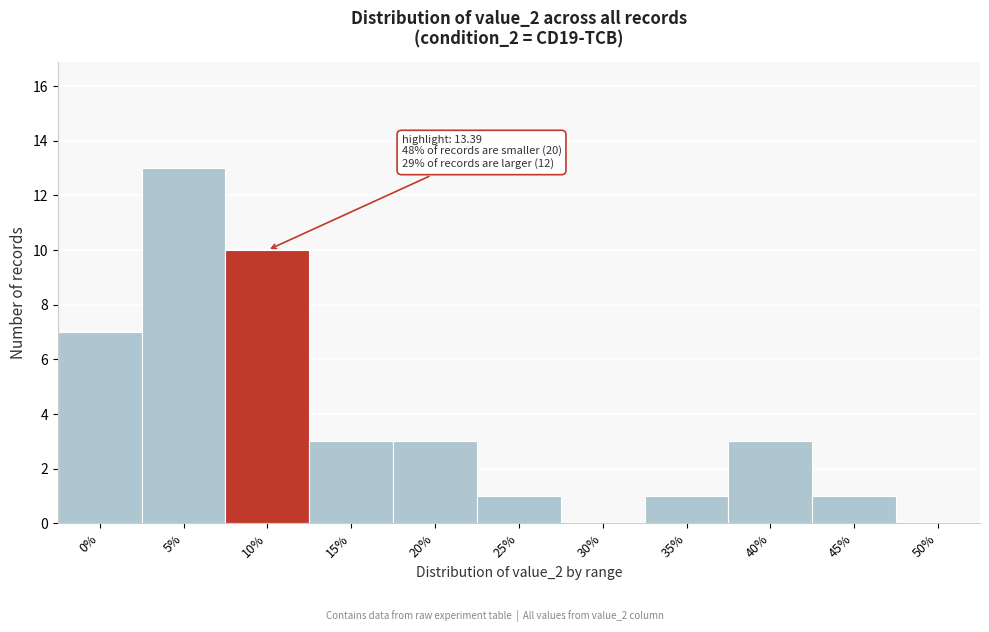

Reading left to right, extract all data points from this chart.

0%=7	5%=13	10%=10	15%=3	20%=3	25%=1	30%=0	35%=1	40%=3	45%=1	50%=0